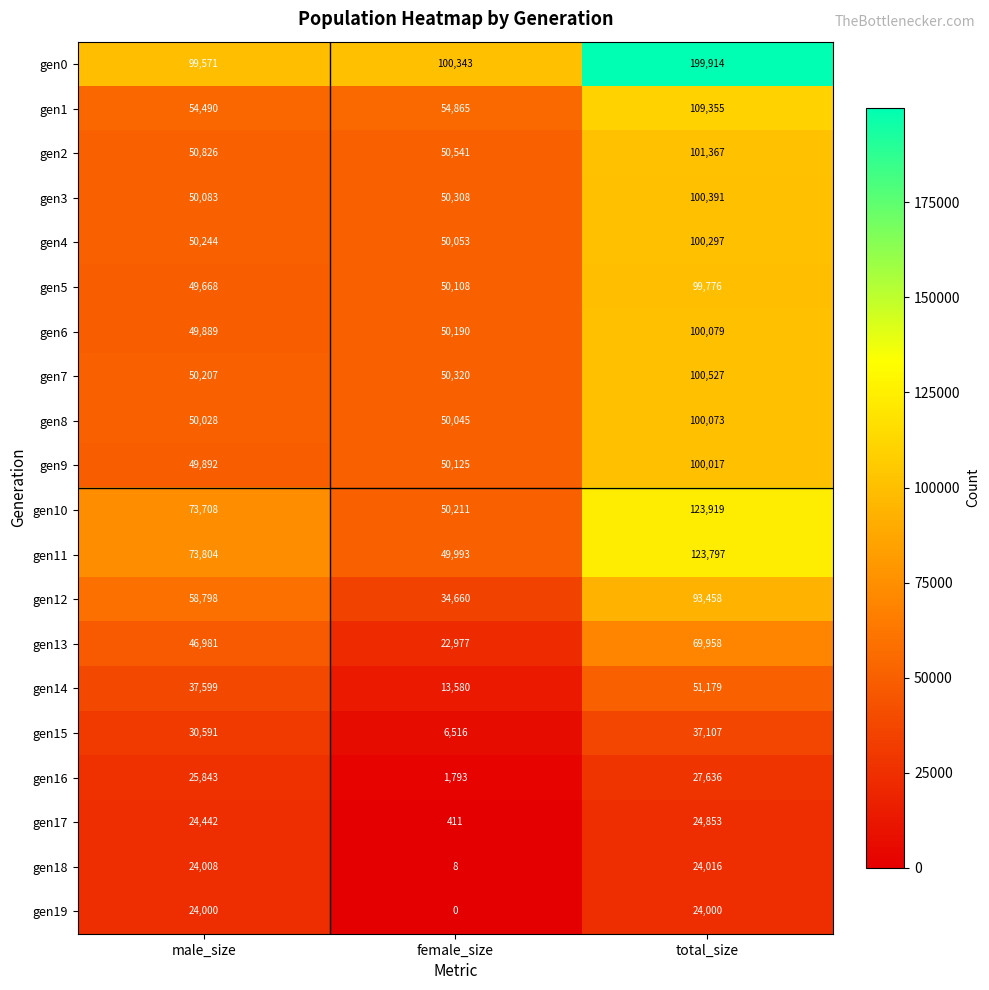

True or false: gen19 has a value of 24000 at male_size.

True